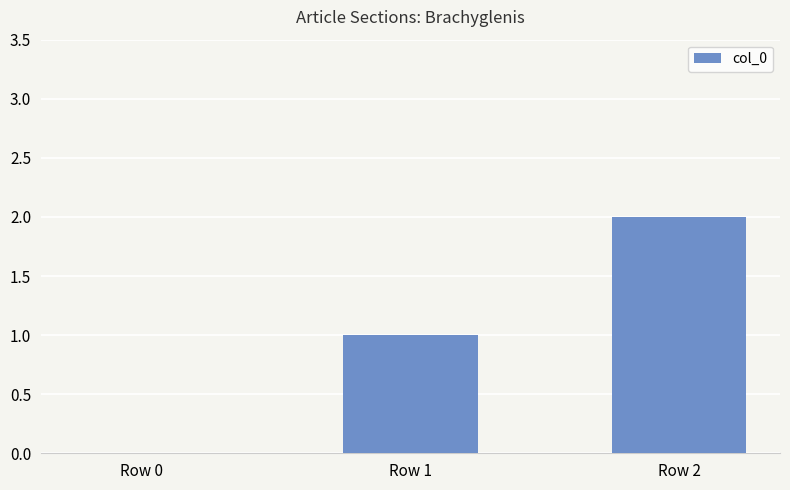

What is the difference between the values at Row 2 and Row 1?

1